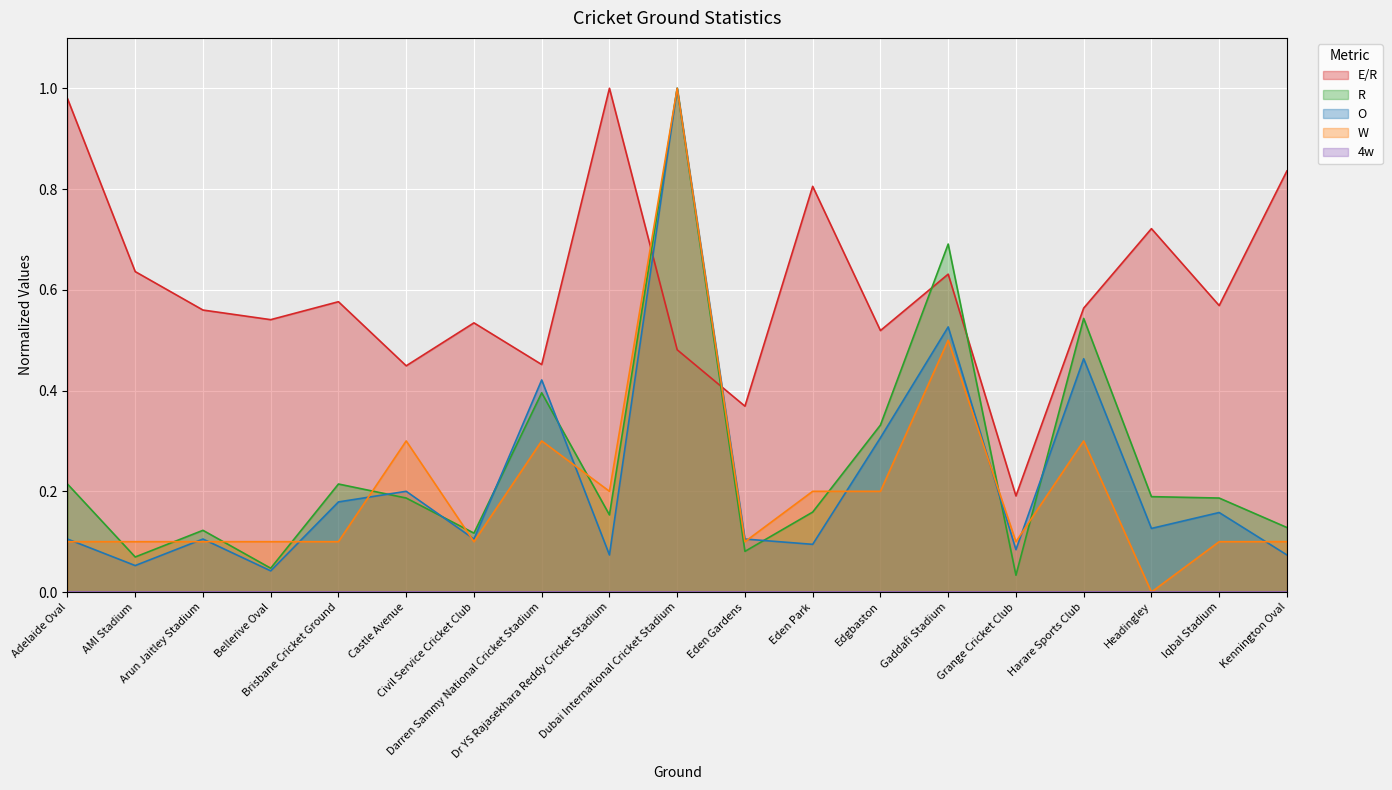

Reading left to right, list all the values displayed in this chart.

E/R: 1.0	0.6	0.6	0.5	0.6	0.4	0.5	0.5	1.0	0.5	0.4	0.8	0.5	0.6	0.2	0.6	0.7	0.6	0.8
R: 0.2	0.1	0.1	0.0	0.2	0.2	0.1	0.4	0.2	1.0	0.1	0.2	0.3	0.7	0.0	0.5	0.2	0.2	0.1
O: 0.1	0.1	0.1	0.0	0.2	0.2	0.1	0.4	0.1	1.0	0.1	0.1	0.3	0.5	0.1	0.5	0.1	0.2	0.1
W: 0.1	0.1	0.1	0.1	0.1	0.3	0.1	0.3	0.2	1.0	0.1	0.2	0.2	0.5	0.1	0.3	0.0	0.1	0.1